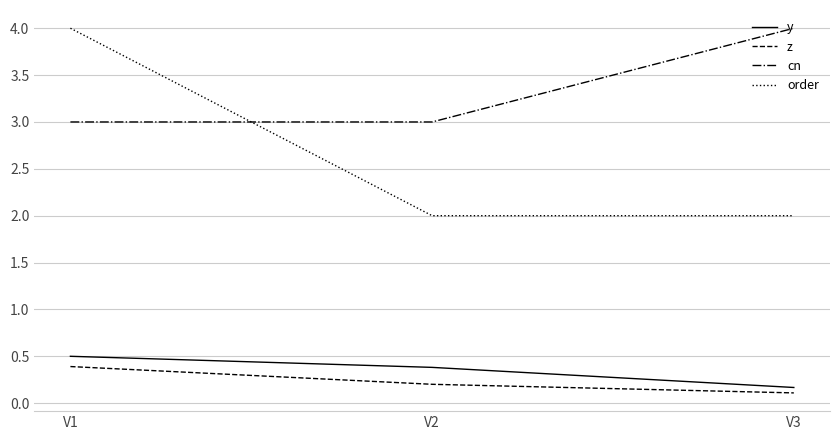

Count the number of data series in this chart.

4